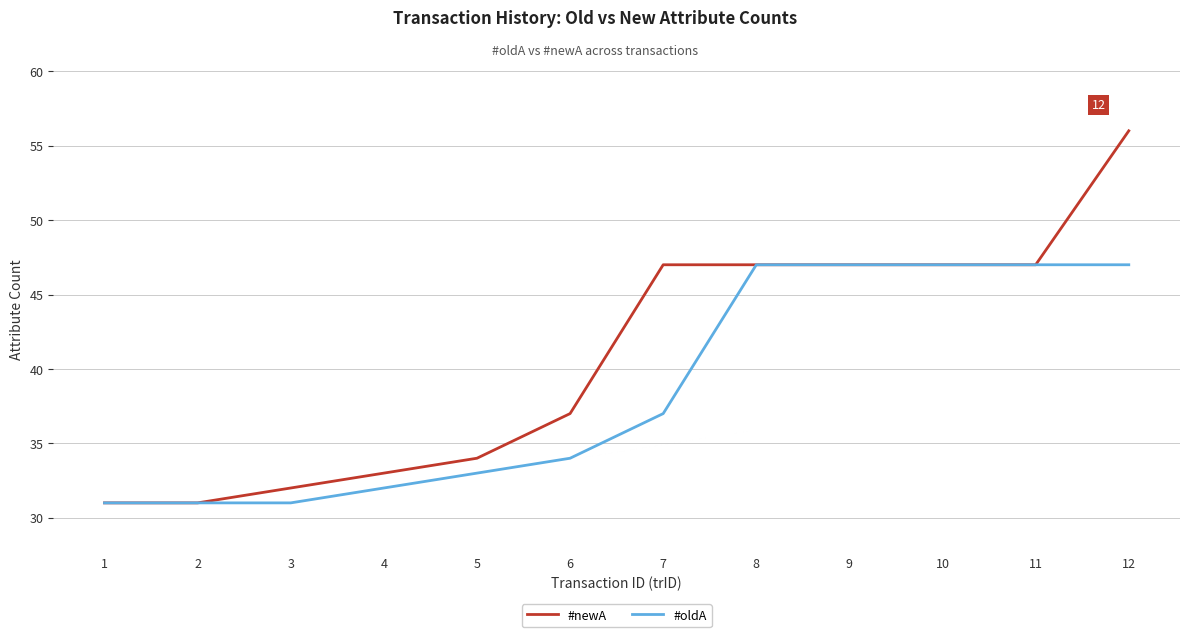

Which series has the widest spread of values?

#newA